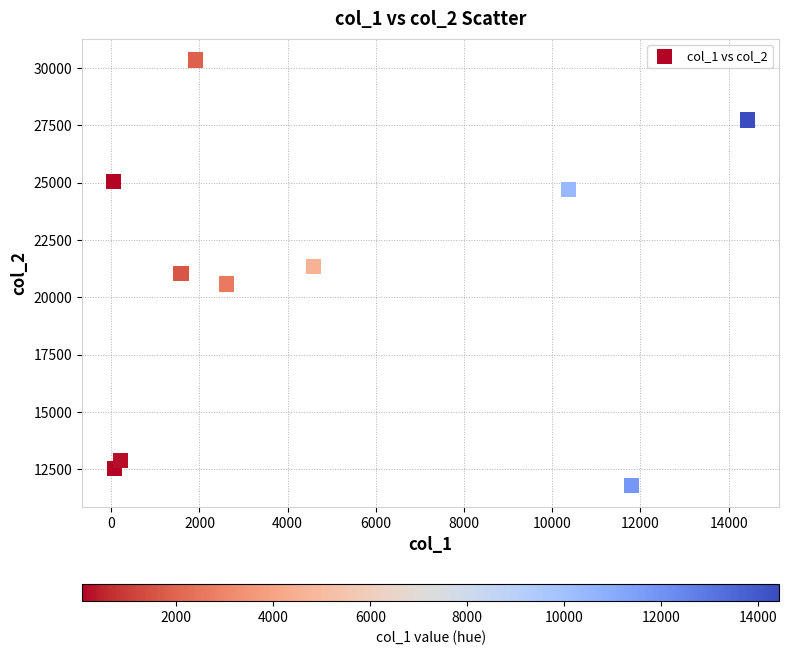

What is the average X value?

4760